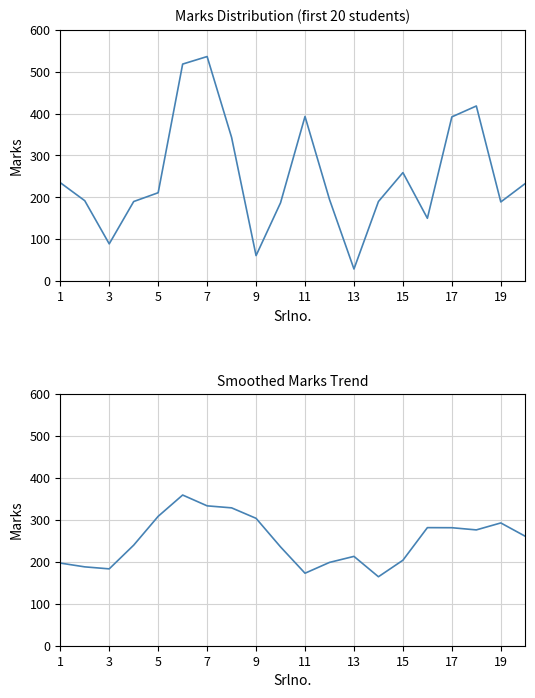

List the series in order of their overall mean, highest first.

Smoothed Marks, Marks